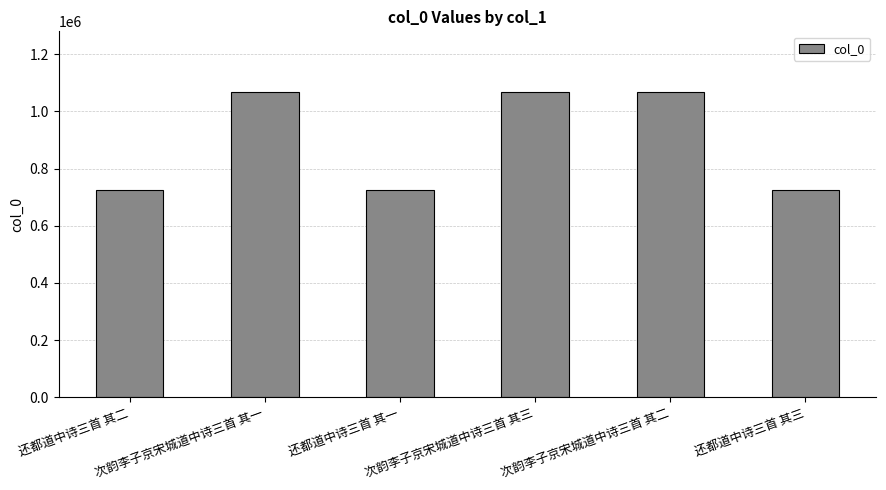

Approximately how many times larger is the value at 次韵李子京宋城道中诗三首 其二 compared to 还都道中诗三首 其三?

1.5